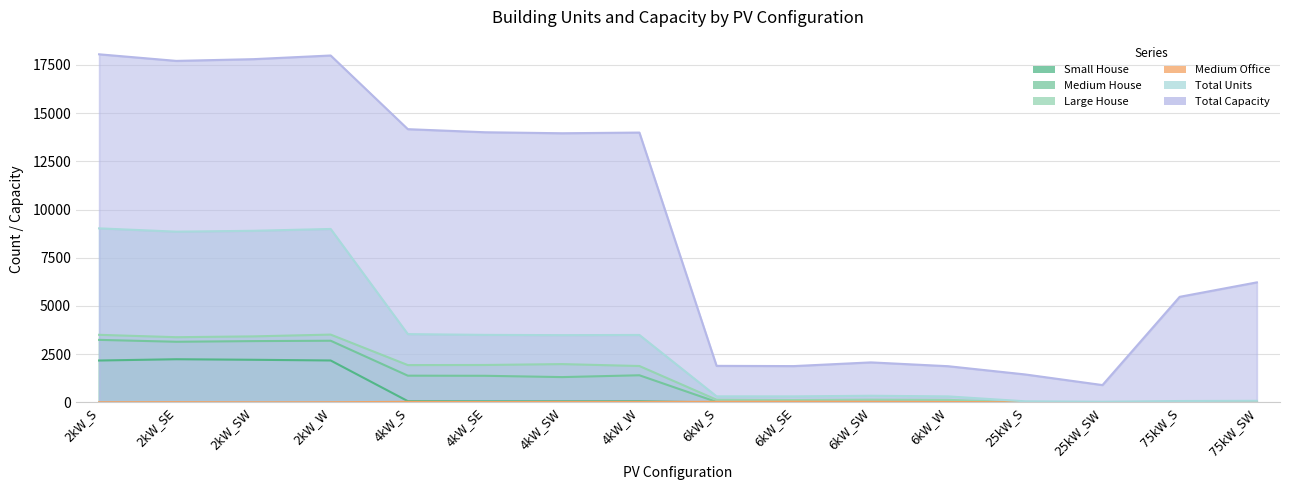

Reading left to right, what are all the values shown in this chart?

Small House: 2173	2239	2211	2175	66	57	58	59	0	0	0	0	0	0	0	0
Medium House: 3243	3145	3179	3199	1387	1381	1313	1408	26	24	33	41	0	0	0	0
Large House: 3505	3382	3424	3517	1936	1941	1987	1888	140	125	143	133	0	0	0	0
Medium Office: 9	14	7	10	30	19	25	27	32	40	34	24	6	4	5	3
Total Units: 9025	8854	8899	8994	3542	3502	3489	3498	316	314	346	313	58	36	73	83
Total Capacity: 18050	17708	17798	17988	14168	14008	13956	13992	1896	1884	2076	1878	1450	900	5475	6225